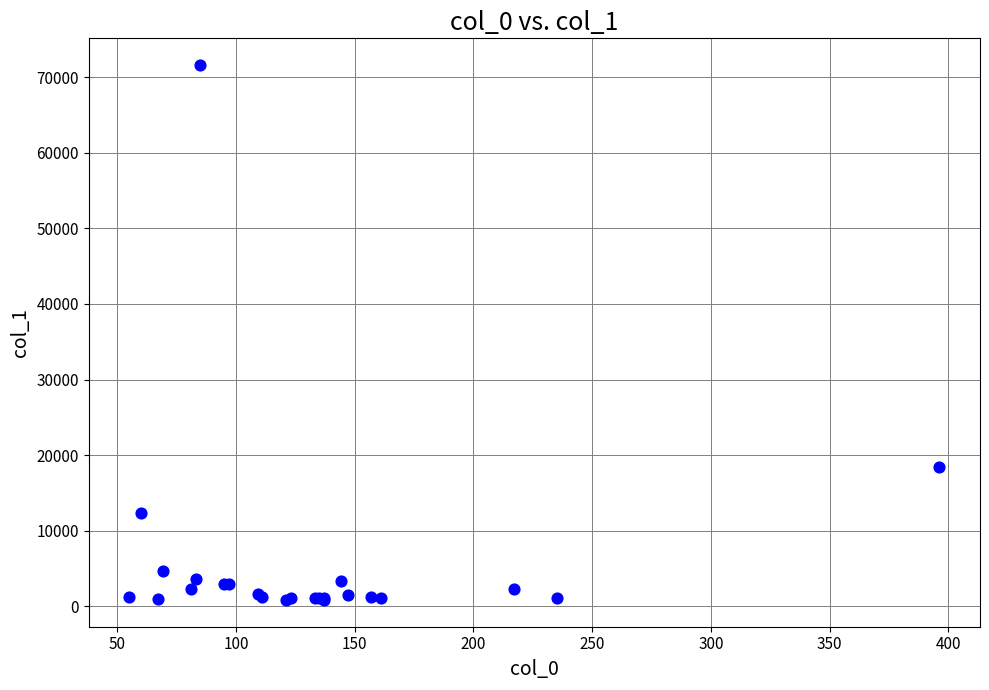

What Y value in the scatter plot is closest to 36217?

18486.2